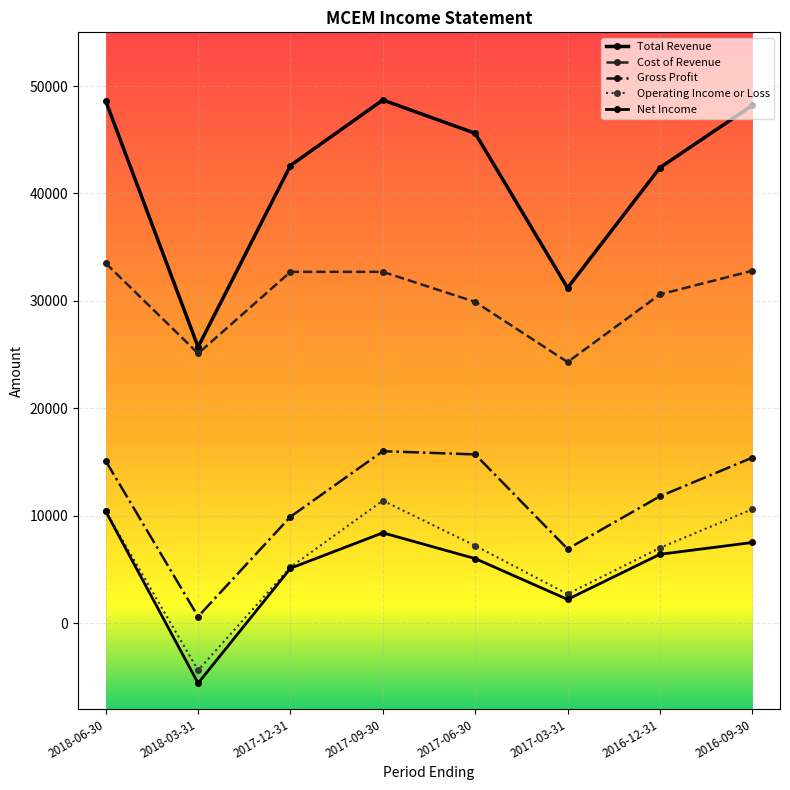

What is the greatest value displayed?

48700